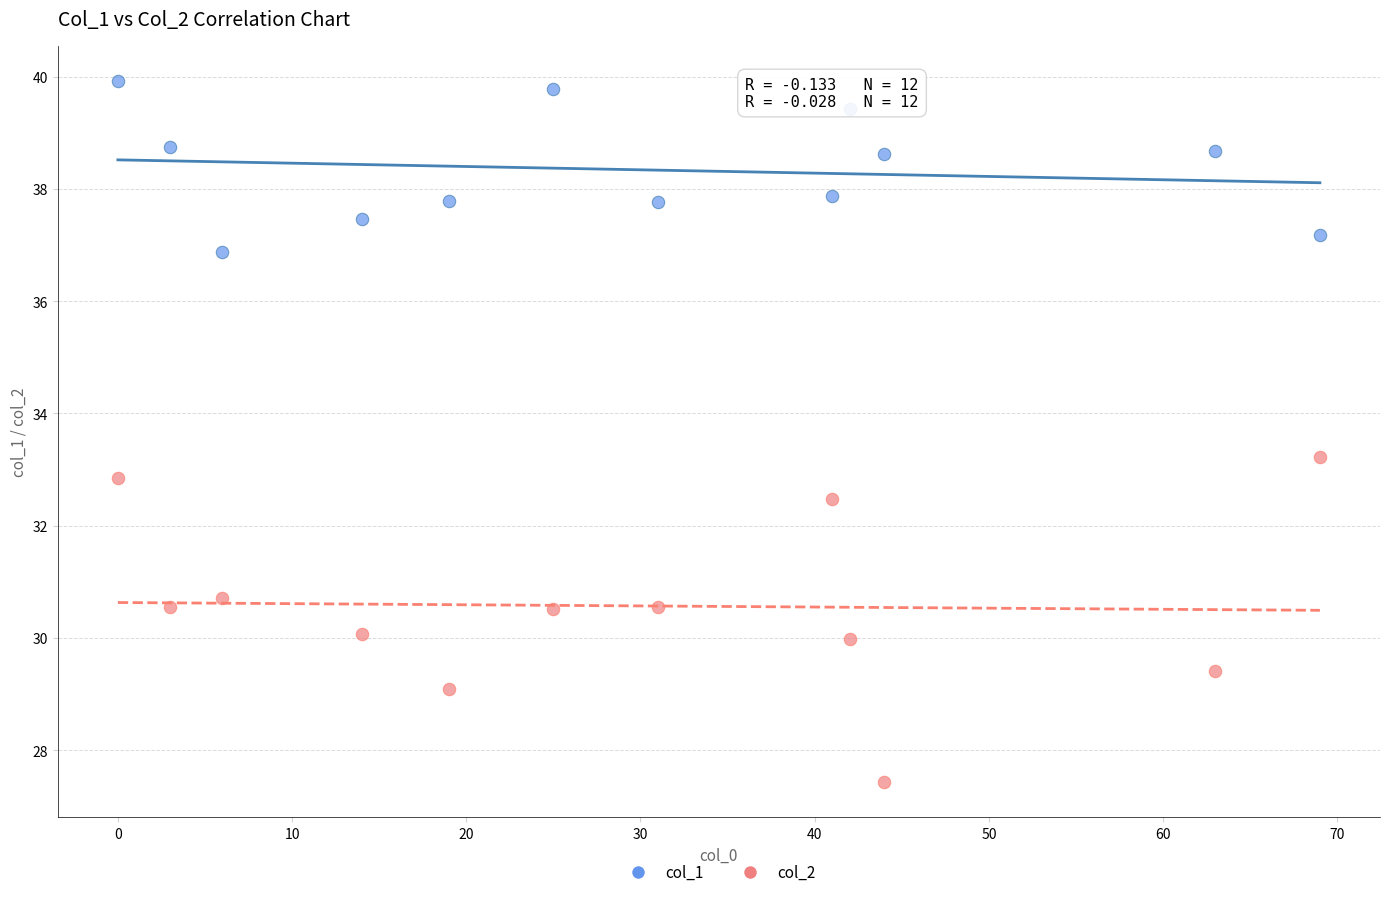

Which series reaches the minimum Y coordinate?

col_2